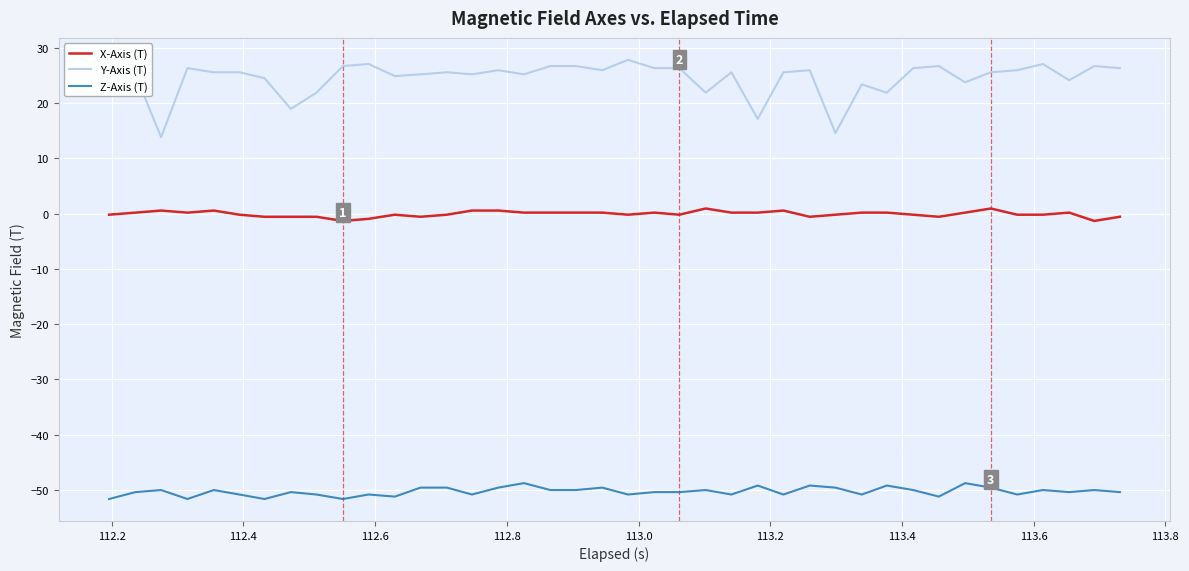

True or false: Y-Axis (T) and Z-Axis (T) intersect in this chart.

False